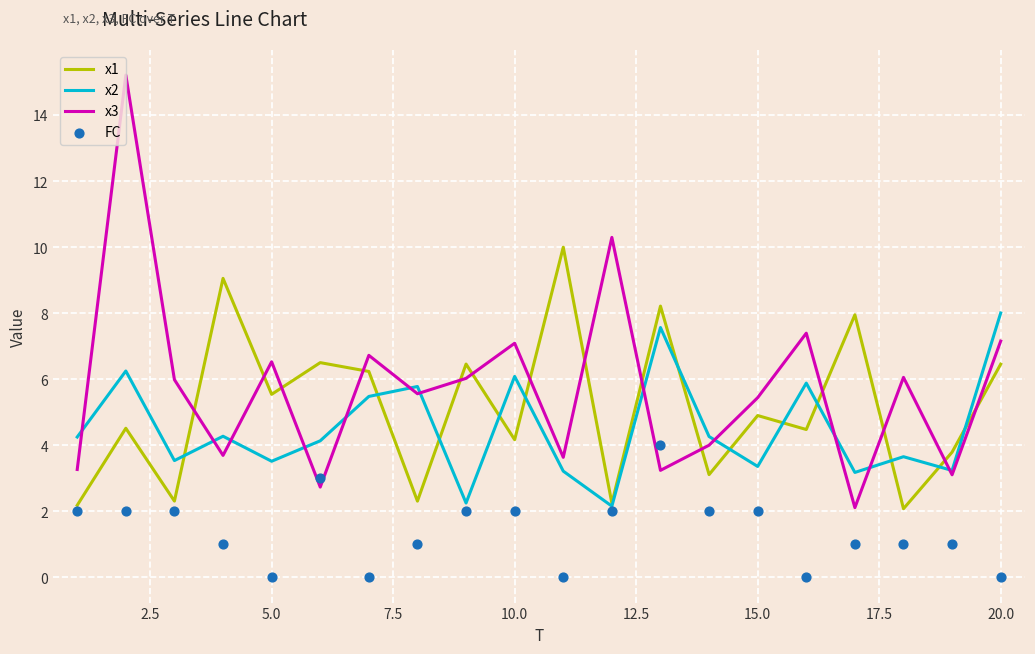

What are all the series names shown in the legend?

x1, x2, x3, FC